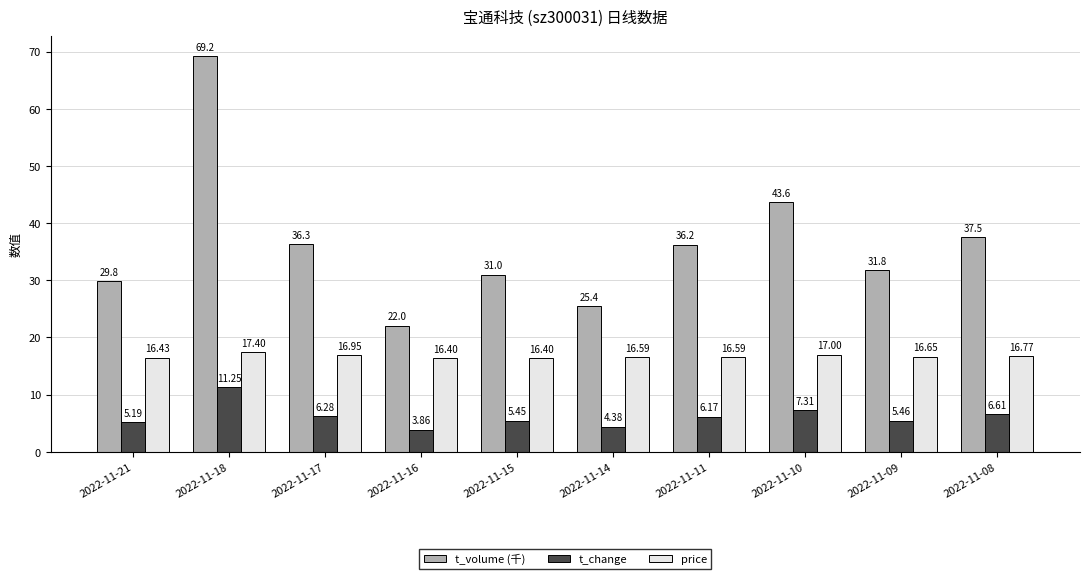

Between 2022-11-21 and 2022-11-09, which series saw the biggest shift?

t_volume (千)